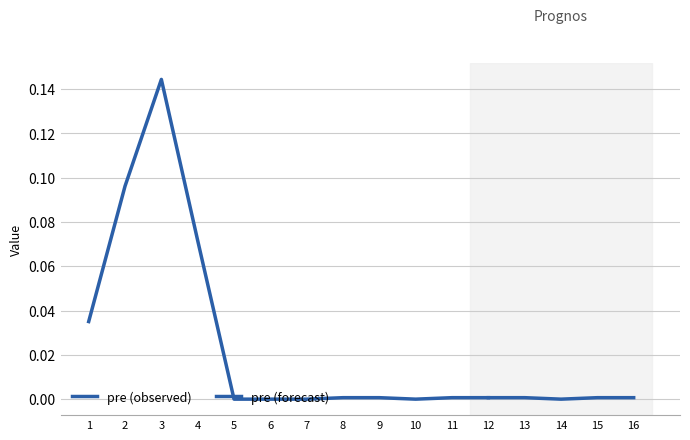

Count the number of values greater than 0.

11